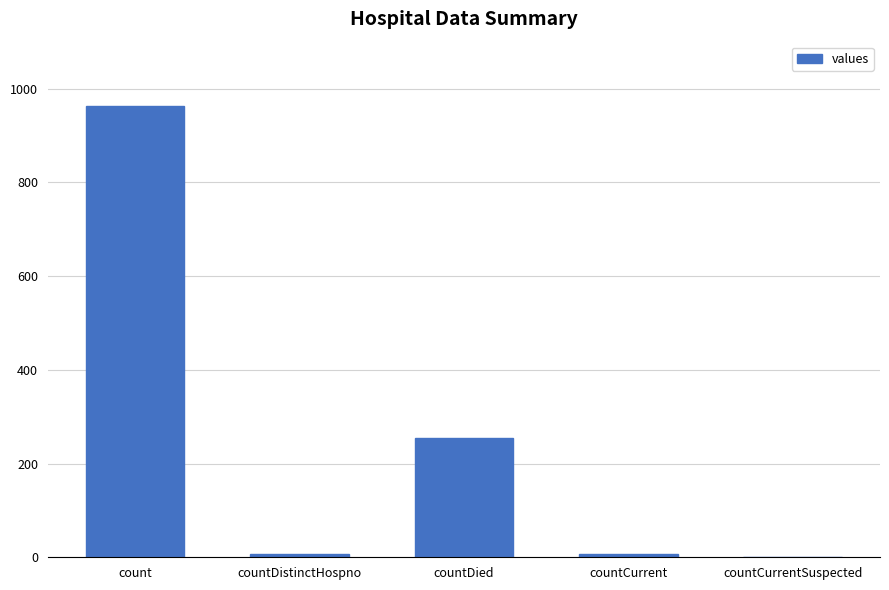

Reading left to right, list all the values displayed in this chart.

963	8	255	8	0